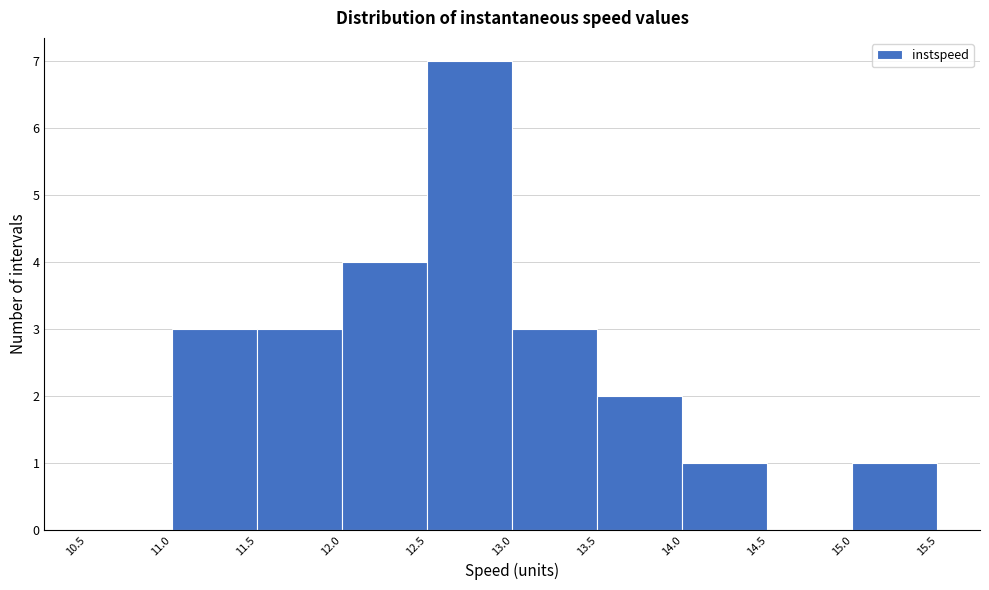

Reading left to right, transcribe this chart: for each bar, give the range it covers on the x-axis and its height. The values are not printed on the chart, so give them approximately, as read against the axis.

10.5 to 11.0: 0
11.0 to 11.5: 3
11.5 to 12.0: 3
12.0 to 12.5: 4
12.5 to 13.0: 7
13.0 to 13.5: 3
13.5 to 14.0: 2
14.0 to 14.5: 1
14.5 to 15.0: 0
15.0 to 15.5: 1